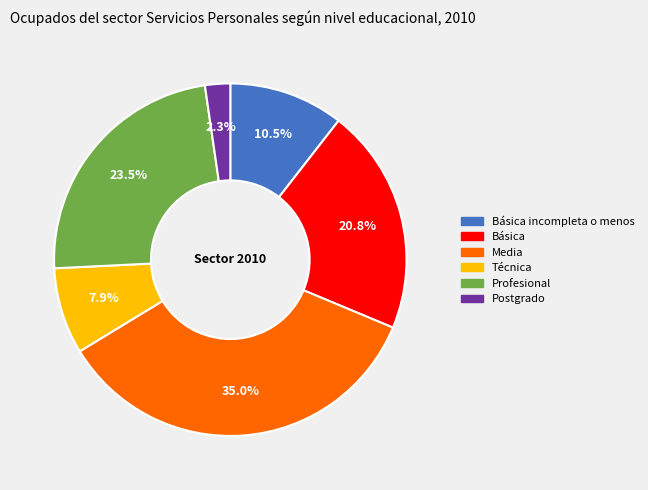

Is there a majority slice in this chart?

No